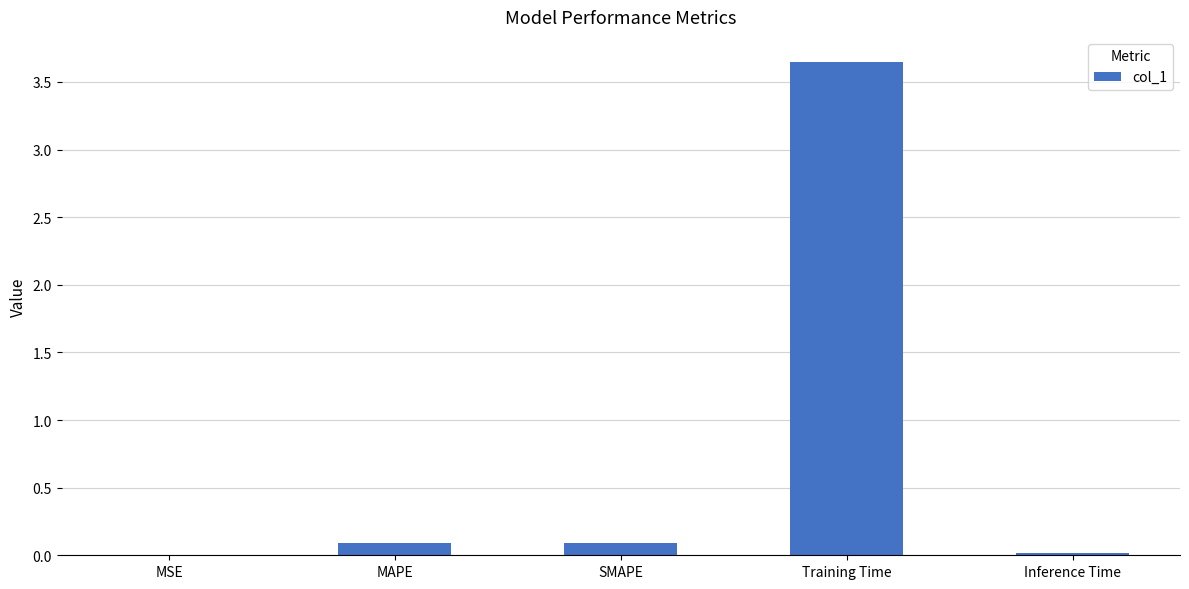

Which has a higher value, SMAPE or Inference Time?

SMAPE